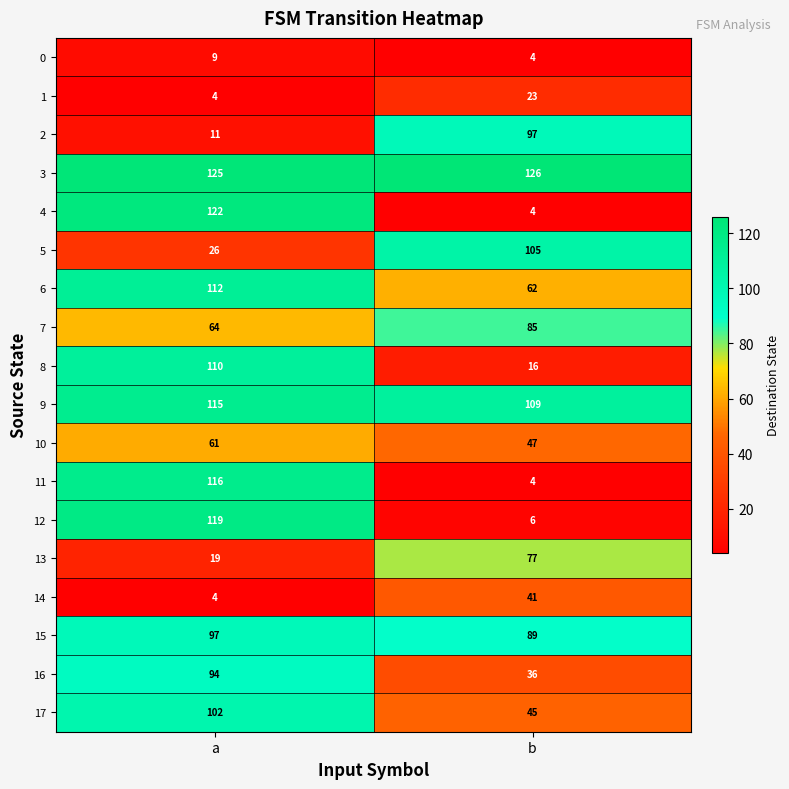

What is the approximate value of 7 at a?

64